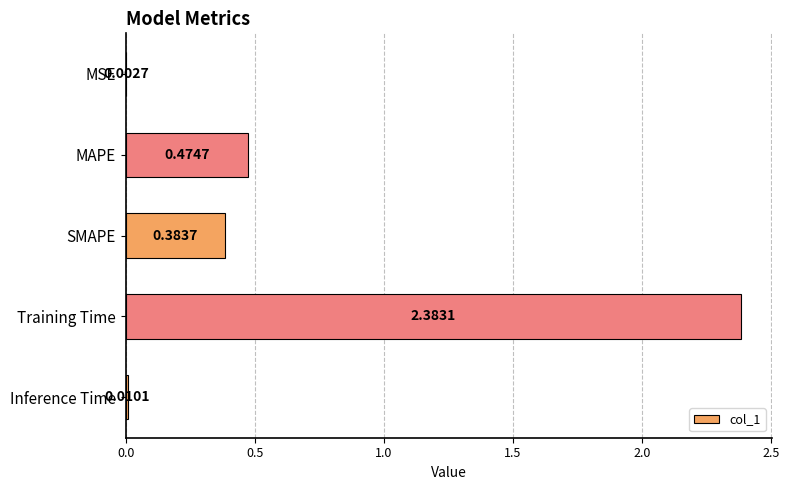

What is the change in value from MSE to SMAPE?

+0.4